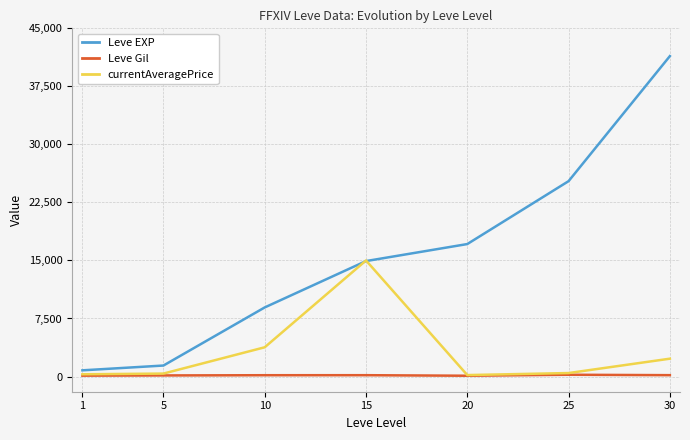

Which series has the widest spread of values?

Leve EXP